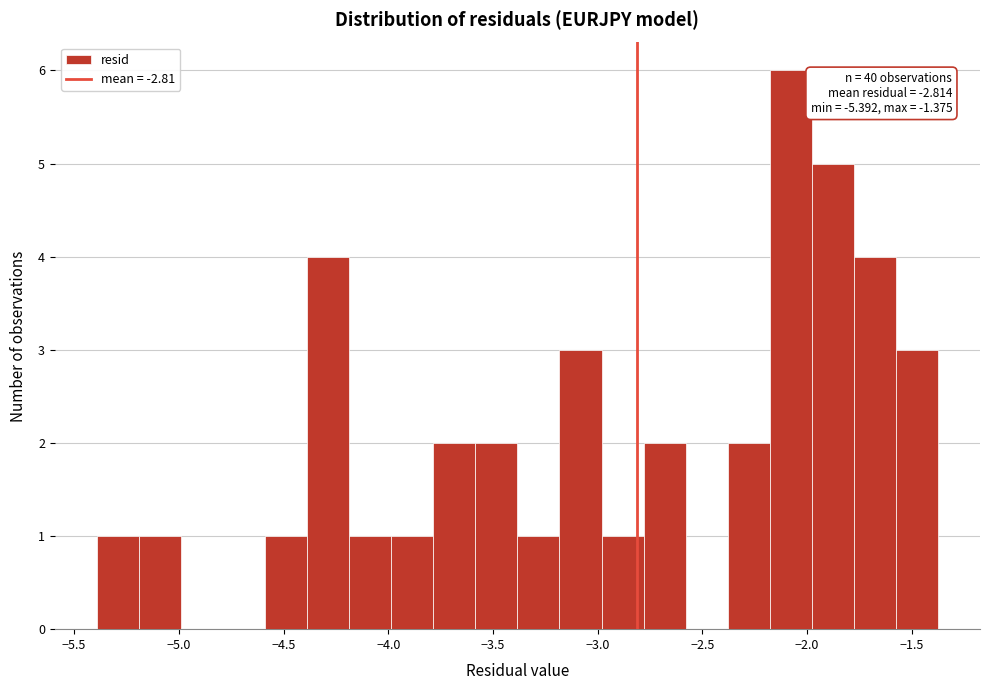

Which range on the x-axis has the tallest bar?

-2.20 to -2.00